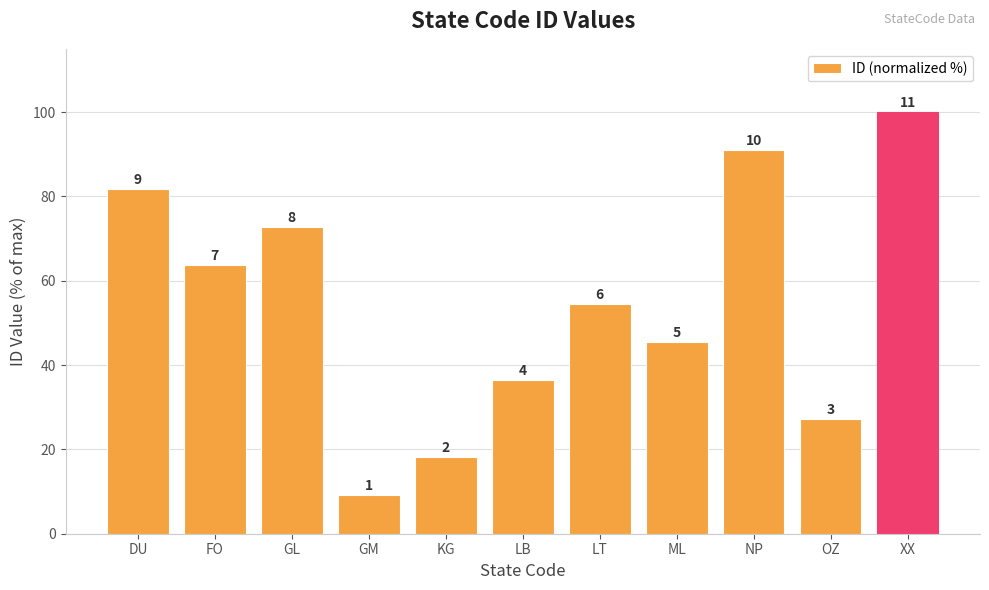

At which label does the data first exceed 54?

DU